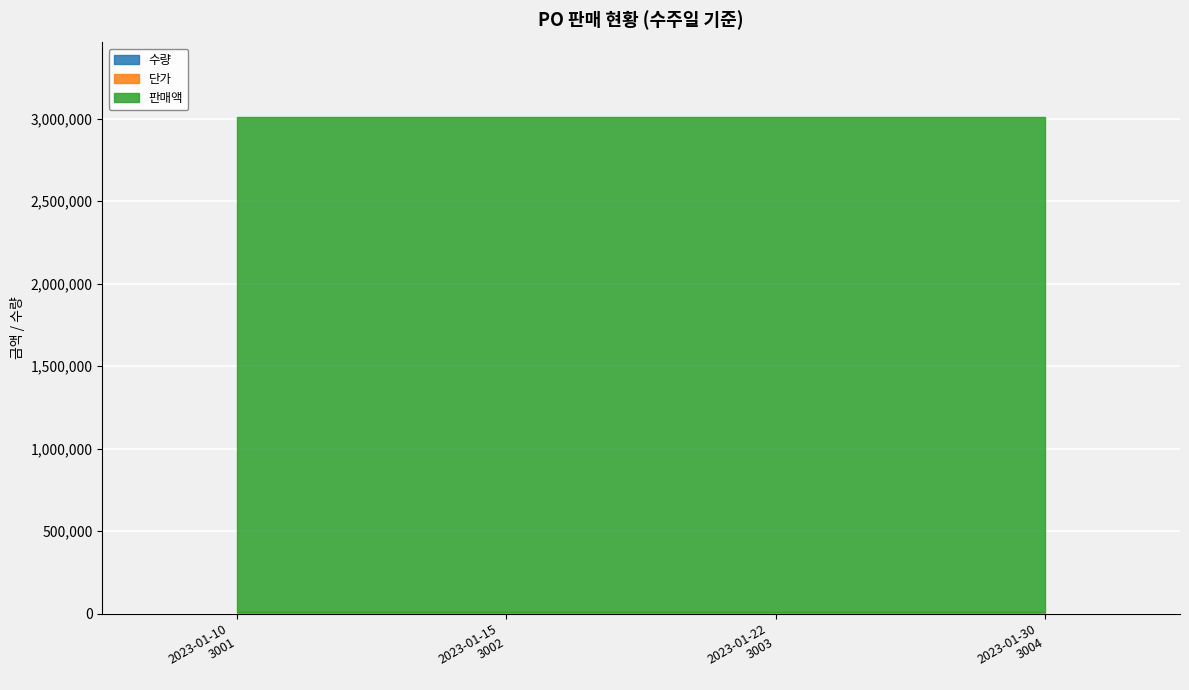

True or false: 단가 has more than 1 interior local peaks.

False